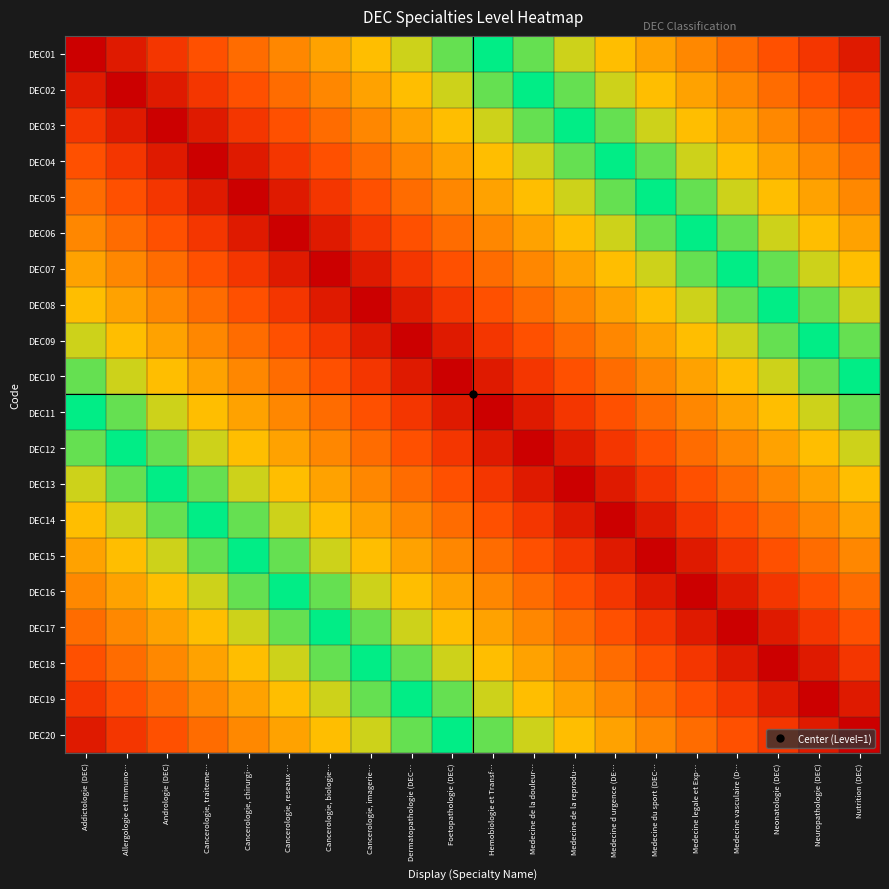

Reading left to right, extract all data points from this chart.

DEC01: Addictologie (DEC)=1.0	Allergologie et Immuno…=0.9	Andrologie (DEC)=0.9	Cancerologie, traiteme…=0.8	Cancerologie, chirurgi…=0.8	Cancerologie, reseaux …=0.8	Cancerologie, biologie…=0.7	Cancerologie, imagerie…=0.7	Dermatopathologie (DEC…=0.6	Foetopathologie (DEC)=0.6	Hemobiologie et Transf…=0.5	Medecine de la douleur…=0.4	Medecine de la reprodu…=0.4	Medecine d urgence (DE…=0.3	Medecine du sport (DEC…=0.3	Medecine legale et Exp…=0.2	Medecine vasculaire (D…=0.2	Neonatologie (DEC)=0.2	Neuropathologie (DEC)=0.1	Nutrition (DEC)=0.1
DEC02: Addictologie (DEC)=0.9	Allergologie et Immuno…=1.0	Andrologie (DEC)=0.9	Cancerologie, traiteme…=0.9	Cancerologie, chirurgi…=0.8	Cancerologie, reseaux …=0.8	Cancerologie, biologie…=0.8	Cancerologie, imagerie…=0.7	Dermatopathologie (DEC…=0.7	Foetopathologie (DEC)=0.6	Hemobiologie et Transf…=0.6	Medecine de la douleur…=0.5	Medecine de la reprodu…=0.4	Medecine d urgence (DE…=0.4	Medecine du sport (DEC…=0.3	Medecine legale et Exp…=0.3	Medecine vasculaire (D…=0.2	Neonatologie (DEC)=0.2	Neuropathologie (DEC)=0.2	Nutrition (DEC)=0.1
DEC03: Addictologie (DEC)=0.9	Allergologie et Immuno…=0.9	Andrologie (DEC)=1.0	Cancerologie, traiteme…=0.9	Cancerologie, chirurgi…=0.9	Cancerologie, reseaux …=0.8	Cancerologie, biologie…=0.8	Cancerologie, imagerie…=0.8	Dermatopathologie (DEC…=0.7	Foetopathologie (DEC)=0.7	Hemobiologie et Transf…=0.6	Medecine de la douleur…=0.6	Medecine de la reprodu…=0.5	Medecine d urgence (DE…=0.4	Medecine du sport (DEC…=0.4	Medecine legale et Exp…=0.3	Medecine vasculaire (D…=0.3	Neonatologie (DEC)=0.2	Neuropathologie (DEC)=0.2	Nutrition (DEC)=0.2
DEC04: Addictologie (DEC)=0.8	Allergologie et Immuno…=0.9	Andrologie (DEC)=0.9	Cancerologie, traiteme…=1.0	Cancerologie, chirurgi…=0.9	Cancerologie, reseaux …=0.9	Cancerologie, biologie…=0.8	Cancerologie, imagerie…=0.8	Dermatopathologie (DEC…=0.8	Foetopathologie (DEC)=0.7	Hemobiologie et Transf…=0.7	Medecine de la douleur…=0.6	Medecine de la reprodu…=0.6	Medecine d urgence (DE…=0.5	Medecine du sport (DEC…=0.4	Medecine legale et Exp…=0.4	Medecine vasculaire (D…=0.3	Neonatologie (DEC)=0.3	Neuropathologie (DEC)=0.2	Nutrition (DEC)=0.2
DEC05: Addictologie (DEC)=0.8	Allergologie et Immuno…=0.8	Andrologie (DEC)=0.9	Cancerologie, traiteme…=0.9	Cancerologie, chirurgi…=1.0	Cancerologie, reseaux …=0.9	Cancerologie, biologie…=0.9	Cancerologie, imagerie…=0.8	Dermatopathologie (DEC…=0.8	Foetopathologie (DEC)=0.8	Hemobiologie et Transf…=0.7	Medecine de la douleur…=0.7	Medecine de la reprodu…=0.6	Medecine d urgence (DE…=0.6	Medecine du sport (DEC…=0.5	Medecine legale et Exp…=0.4	Medecine vasculaire (D…=0.4	Neonatologie (DEC)=0.3	Neuropathologie (DEC)=0.3	Nutrition (DEC)=0.2
DEC06: Addictologie (DEC)=0.8	Allergologie et Immuno…=0.8	Andrologie (DEC)=0.8	Cancerologie, traiteme…=0.9	Cancerologie, chirurgi…=0.9	Cancerologie, reseaux …=1.0	Cancerologie, biologie…=0.9	Cancerologie, imagerie…=0.9	Dermatopathologie (DEC…=0.8	Foetopathologie (DEC)=0.8	Hemobiologie et Transf…=0.8	Medecine de la douleur…=0.7	Medecine de la reprodu…=0.7	Medecine d urgence (DE…=0.6	Medecine du sport (DEC…=0.6	Medecine legale et Exp…=0.5	Medecine vasculaire (D…=0.4	Neonatologie (DEC)=0.4	Neuropathologie (DEC)=0.3	Nutrition (DEC)=0.3
DEC07: Addictologie (DEC)=0.7	Allergologie et Immuno…=0.8	Andrologie (DEC)=0.8	Cancerologie, traiteme…=0.8	Cancerologie, chirurgi…=0.9	Cancerologie, reseaux …=0.9	Cancerologie, biologie…=1.0	Cancerologie, imagerie…=0.9	Dermatopathologie (DEC…=0.9	Foetopathologie (DEC)=0.8	Hemobiologie et Transf…=0.8	Medecine de la douleur…=0.8	Medecine de la reprodu…=0.7	Medecine d urgence (DE…=0.7	Medecine du sport (DEC…=0.6	Medecine legale et Exp…=0.6	Medecine vasculaire (D…=0.5	Neonatologie (DEC)=0.4	Neuropathologie (DEC)=0.4	Nutrition (DEC)=0.3
DEC08: Addictologie (DEC)=0.7	Allergologie et Immuno…=0.7	Andrologie (DEC)=0.8	Cancerologie, traiteme…=0.8	Cancerologie, chirurgi…=0.8	Cancerologie, reseaux …=0.9	Cancerologie, biologie…=0.9	Cancerologie, imagerie…=1.0	Dermatopathologie (DEC…=0.9	Foetopathologie (DEC)=0.9	Hemobiologie et Transf…=0.8	Medecine de la douleur…=0.8	Medecine de la reprodu…=0.8	Medecine d urgence (DE…=0.7	Medecine du sport (DEC…=0.7	Medecine legale et Exp…=0.6	Medecine vasculaire (D…=0.6	Neonatologie (DEC)=0.5	Neuropathologie (DEC)=0.4	Nutrition (DEC)=0.4
DEC09: Addictologie (DEC)=0.6	Allergologie et Immuno…=0.7	Andrologie (DEC)=0.7	Cancerologie, traiteme…=0.8	Cancerologie, chirurgi…=0.8	Cancerologie, reseaux …=0.8	Cancerologie, biologie…=0.9	Cancerologie, imagerie…=0.9	Dermatopathologie (DEC…=1.0	Foetopathologie (DEC)=0.9	Hemobiologie et Transf…=0.9	Medecine de la douleur…=0.8	Medecine de la reprodu…=0.8	Medecine d urgence (DE…=0.8	Medecine du sport (DEC…=0.7	Medecine legale et Exp…=0.7	Medecine vasculaire (D…=0.6	Neonatologie (DEC)=0.6	Neuropathologie (DEC)=0.5	Nutrition (DEC)=0.4
DEC10: Addictologie (DEC)=0.6	Allergologie et Immuno…=0.6	Andrologie (DEC)=0.7	Cancerologie, traiteme…=0.7	Cancerologie, chirurgi…=0.8	Cancerologie, reseaux …=0.8	Cancerologie, biologie…=0.8	Cancerologie, imagerie…=0.9	Dermatopathologie (DEC…=0.9	Foetopathologie (DEC)=1.0	Hemobiologie et Transf…=0.9	Medecine de la douleur…=0.9	Medecine de la reprodu…=0.8	Medecine d urgence (DE…=0.8	Medecine du sport (DEC…=0.8	Medecine legale et Exp…=0.7	Medecine vasculaire (D…=0.7	Neonatologie (DEC)=0.6	Neuropathologie (DEC)=0.6	Nutrition (DEC)=0.5
DEC11: Addictologie (DEC)=0.5	Allergologie et Immuno…=0.6	Andrologie (DEC)=0.6	Cancerologie, traiteme…=0.7	Cancerologie, chirurgi…=0.7	Cancerologie, reseaux …=0.8	Cancerologie, biologie…=0.8	Cancerologie, imagerie…=0.8	Dermatopathologie (DEC…=0.9	Foetopathologie (DEC)=0.9	Hemobiologie et Transf…=1.0	Medecine de la douleur…=0.9	Medecine de la reprodu…=0.9	Medecine d urgence (DE…=0.8	Medecine du sport (DEC…=0.8	Medecine legale et Exp…=0.8	Medecine vasculaire (D…=0.7	Neonatologie (DEC)=0.7	Neuropathologie (DEC)=0.6	Nutrition (DEC)=0.6
DEC12: Addictologie (DEC)=0.4	Allergologie et Immuno…=0.5	Andrologie (DEC)=0.6	Cancerologie, traiteme…=0.6	Cancerologie, chirurgi…=0.7	Cancerologie, reseaux …=0.7	Cancerologie, biologie…=0.8	Cancerologie, imagerie…=0.8	Dermatopathologie (DEC…=0.8	Foetopathologie (DEC)=0.9	Hemobiologie et Transf…=0.9	Medecine de la douleur…=1.0	Medecine de la reprodu…=0.9	Medecine d urgence (DE…=0.9	Medecine du sport (DEC…=0.8	Medecine legale et Exp…=0.8	Medecine vasculaire (D…=0.8	Neonatologie (DEC)=0.7	Neuropathologie (DEC)=0.7	Nutrition (DEC)=0.6
DEC13: Addictologie (DEC)=0.4	Allergologie et Immuno…=0.4	Andrologie (DEC)=0.5	Cancerologie, traiteme…=0.6	Cancerologie, chirurgi…=0.6	Cancerologie, reseaux …=0.7	Cancerologie, biologie…=0.7	Cancerologie, imagerie…=0.8	Dermatopathologie (DEC…=0.8	Foetopathologie (DEC)=0.8	Hemobiologie et Transf…=0.9	Medecine de la douleur…=0.9	Medecine de la reprodu…=1.0	Medecine d urgence (DE…=0.9	Medecine du sport (DEC…=0.9	Medecine legale et Exp…=0.8	Medecine vasculaire (D…=0.8	Neonatologie (DEC)=0.8	Neuropathologie (DEC)=0.7	Nutrition (DEC)=0.7
DEC14: Addictologie (DEC)=0.3	Allergologie et Immuno…=0.4	Andrologie (DEC)=0.4	Cancerologie, traiteme…=0.5	Cancerologie, chirurgi…=0.6	Cancerologie, reseaux …=0.6	Cancerologie, biologie…=0.7	Cancerologie, imagerie…=0.7	Dermatopathologie (DEC…=0.8	Foetopathologie (DEC)=0.8	Hemobiologie et Transf…=0.8	Medecine de la douleur…=0.9	Medecine de la reprodu…=0.9	Medecine d urgence (DE…=1.0	Medecine du sport (DEC…=0.9	Medecine legale et Exp…=0.9	Medecine vasculaire (D…=0.8	Neonatologie (DEC)=0.8	Neuropathologie (DEC)=0.8	Nutrition (DEC)=0.7
DEC15: Addictologie (DEC)=0.3	Allergologie et Immuno…=0.3	Andrologie (DEC)=0.4	Cancerologie, traiteme…=0.4	Cancerologie, chirurgi…=0.5	Cancerologie, reseaux …=0.6	Cancerologie, biologie…=0.6	Cancerologie, imagerie…=0.7	Dermatopathologie (DEC…=0.7	Foetopathologie (DEC)=0.8	Hemobiologie et Transf…=0.8	Medecine de la douleur…=0.8	Medecine de la reprodu…=0.9	Medecine d urgence (DE…=0.9	Medecine du sport (DEC…=1.0	Medecine legale et Exp…=0.9	Medecine vasculaire (D…=0.9	Neonatologie (DEC)=0.8	Neuropathologie (DEC)=0.8	Nutrition (DEC)=0.8
DEC16: Addictologie (DEC)=0.2	Allergologie et Immuno…=0.3	Andrologie (DEC)=0.3	Cancerologie, traiteme…=0.4	Cancerologie, chirurgi…=0.4	Cancerologie, reseaux …=0.5	Cancerologie, biologie…=0.6	Cancerologie, imagerie…=0.6	Dermatopathologie (DEC…=0.7	Foetopathologie (DEC)=0.7	Hemobiologie et Transf…=0.8	Medecine de la douleur…=0.8	Medecine de la reprodu…=0.8	Medecine d urgence (DE…=0.9	Medecine du sport (DEC…=0.9	Medecine legale et Exp…=1.0	Medecine vasculaire (D…=0.9	Neonatologie (DEC)=0.9	Neuropathologie (DEC)=0.8	Nutrition (DEC)=0.8
DEC17: Addictologie (DEC)=0.2	Allergologie et Immuno…=0.2	Andrologie (DEC)=0.3	Cancerologie, traiteme…=0.3	Cancerologie, chirurgi…=0.4	Cancerologie, reseaux …=0.4	Cancerologie, biologie…=0.5	Cancerologie, imagerie…=0.6	Dermatopathologie (DEC…=0.6	Foetopathologie (DEC)=0.7	Hemobiologie et Transf…=0.7	Medecine de la douleur…=0.8	Medecine de la reprodu…=0.8	Medecine d urgence (DE…=0.8	Medecine du sport (DEC…=0.9	Medecine legale et Exp…=0.9	Medecine vasculaire (D…=1.0	Neonatologie (DEC)=0.9	Neuropathologie (DEC)=0.9	Nutrition (DEC)=0.8
DEC18: Addictologie (DEC)=0.2	Allergologie et Immuno…=0.2	Andrologie (DEC)=0.2	Cancerologie, traiteme…=0.3	Cancerologie, chirurgi…=0.3	Cancerologie, reseaux …=0.4	Cancerologie, biologie…=0.4	Cancerologie, imagerie…=0.5	Dermatopathologie (DEC…=0.6	Foetopathologie (DEC)=0.6	Hemobiologie et Transf…=0.7	Medecine de la douleur…=0.7	Medecine de la reprodu…=0.8	Medecine d urgence (DE…=0.8	Medecine du sport (DEC…=0.8	Medecine legale et Exp…=0.9	Medecine vasculaire (D…=0.9	Neonatologie (DEC)=1.0	Neuropathologie (DEC)=0.9	Nutrition (DEC)=0.9
DEC19: Addictologie (DEC)=0.1	Allergologie et Immuno…=0.2	Andrologie (DEC)=0.2	Cancerologie, traiteme…=0.2	Cancerologie, chirurgi…=0.3	Cancerologie, reseaux …=0.3	Cancerologie, biologie…=0.4	Cancerologie, imagerie…=0.4	Dermatopathologie (DEC…=0.5	Foetopathologie (DEC)=0.6	Hemobiologie et Transf…=0.6	Medecine de la douleur…=0.7	Medecine de la reprodu…=0.7	Medecine d urgence (DE…=0.8	Medecine du sport (DEC…=0.8	Medecine legale et Exp…=0.8	Medecine vasculaire (D…=0.9	Neonatologie (DEC)=0.9	Neuropathologie (DEC)=1.0	Nutrition (DEC)=0.9
DEC20: Addictologie (DEC)=0.1	Allergologie et Immuno…=0.1	Andrologie (DEC)=0.2	Cancerologie, traiteme…=0.2	Cancerologie, chirurgi…=0.2	Cancerologie, reseaux …=0.3	Cancerologie, biologie…=0.3	Cancerologie, imagerie…=0.4	Dermatopathologie (DEC…=0.4	Foetopathologie (DEC)=0.5	Hemobiologie et Transf…=0.6	Medecine de la douleur…=0.6	Medecine de la reprodu…=0.7	Medecine d urgence (DE…=0.7	Medecine du sport (DEC…=0.8	Medecine legale et Exp…=0.8	Medecine vasculaire (D…=0.8	Neonatologie (DEC)=0.9	Neuropathologie (DEC)=0.9	Nutrition (DEC)=1.0